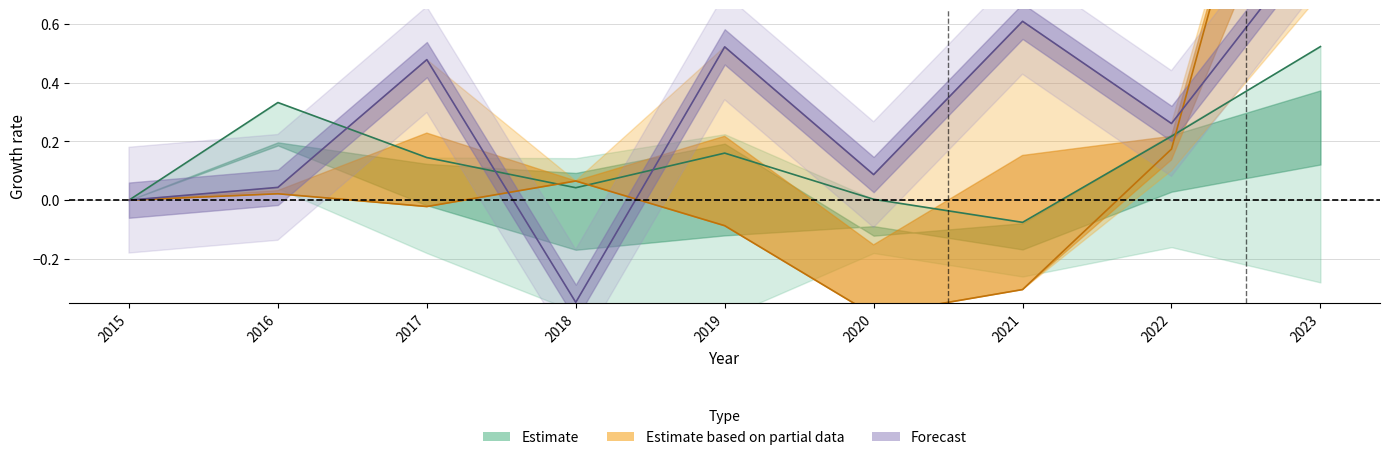

Where is the first local minimum for Theft?

2018